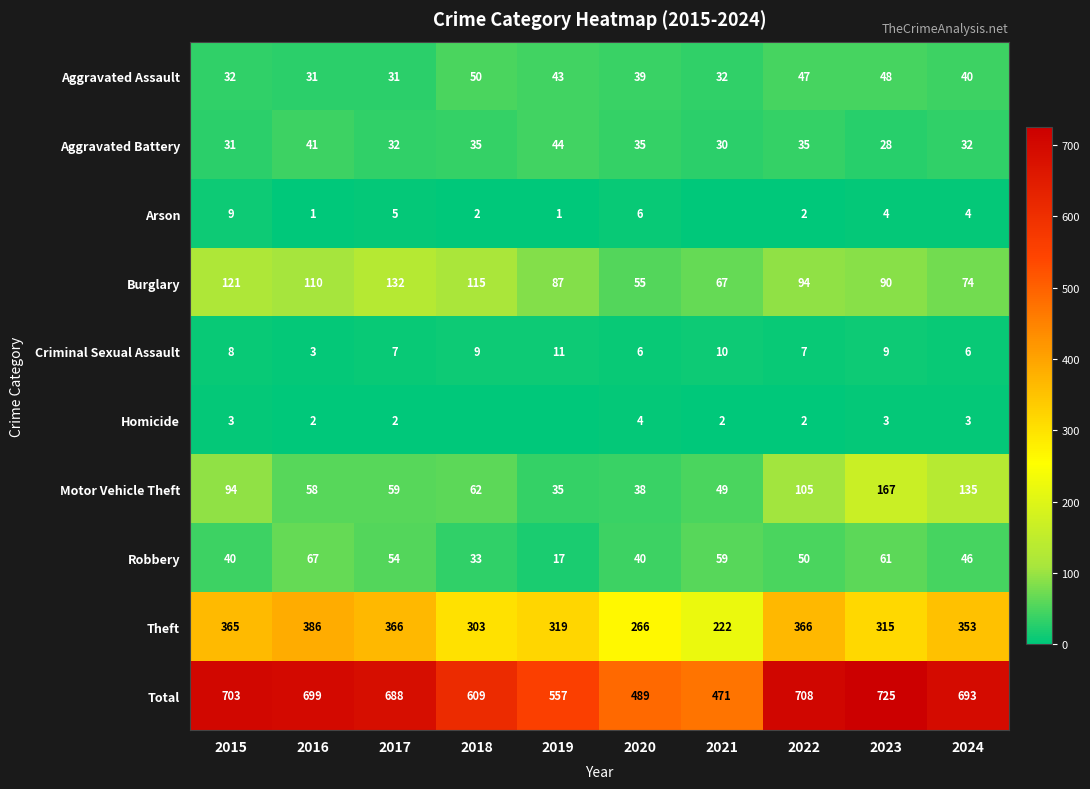

Which has a higher value, 2020 or 2022?

2022